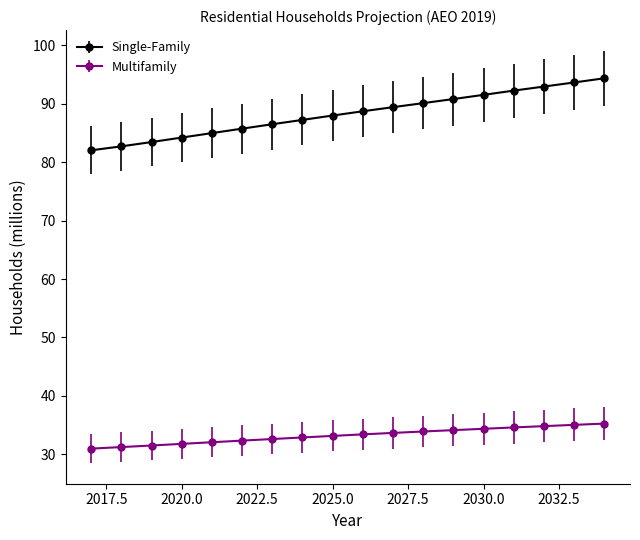

Which series has the largest range (max minus min)?

Single-Family